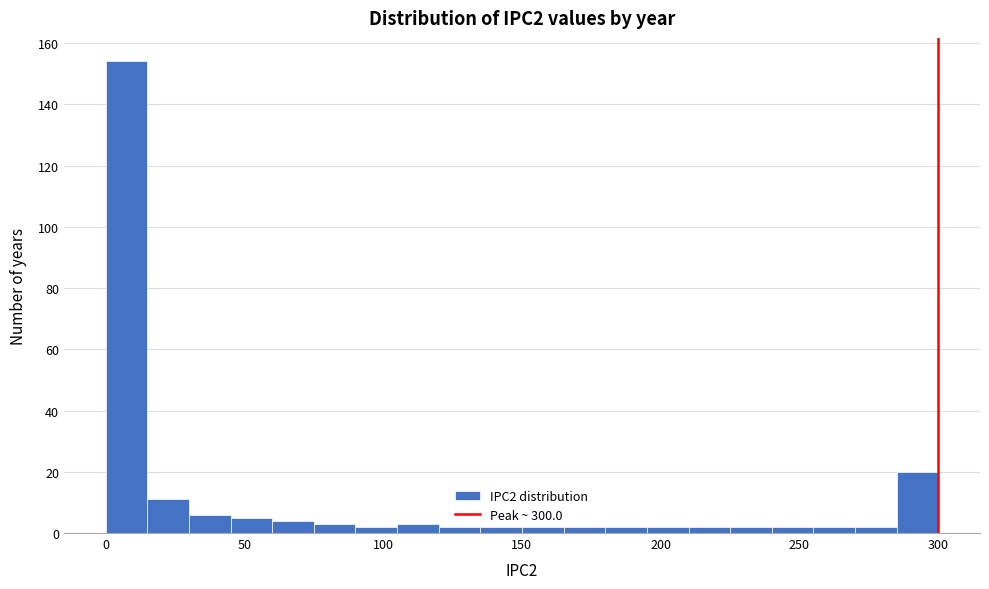

Read against the x-axis, roughly where is the centre of the tallest bar?

10